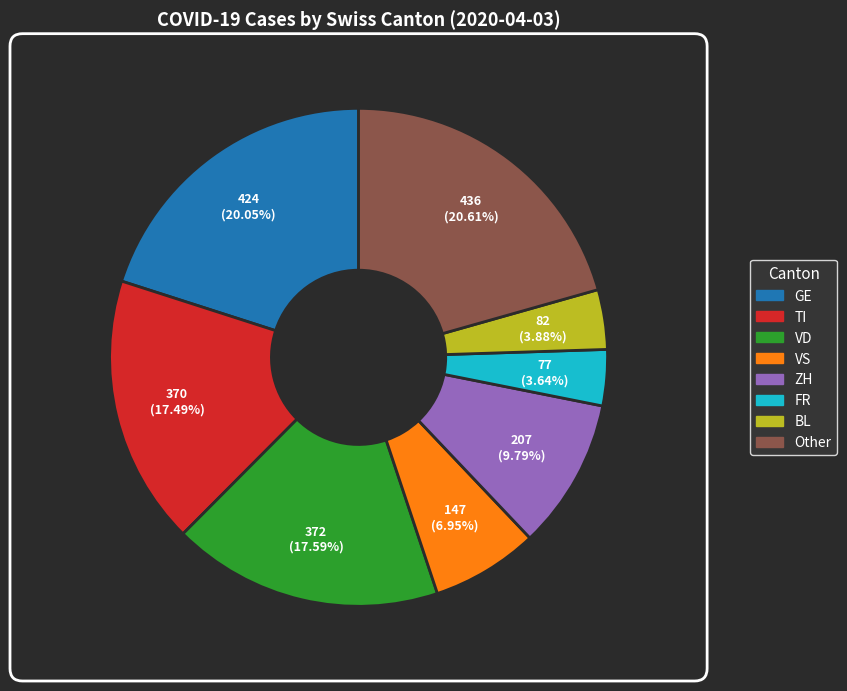

Does TI represent more than half of the total?

No